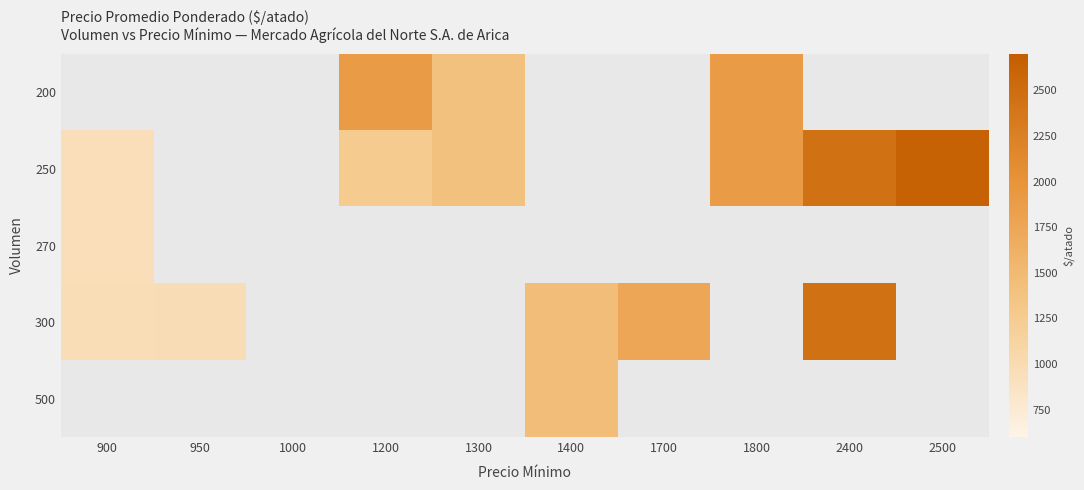

At which label is 270 closest to 950?

900